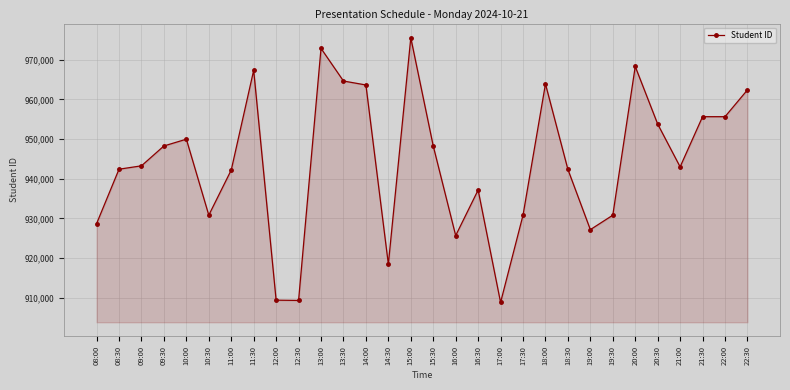

How many data points does each series have?

30